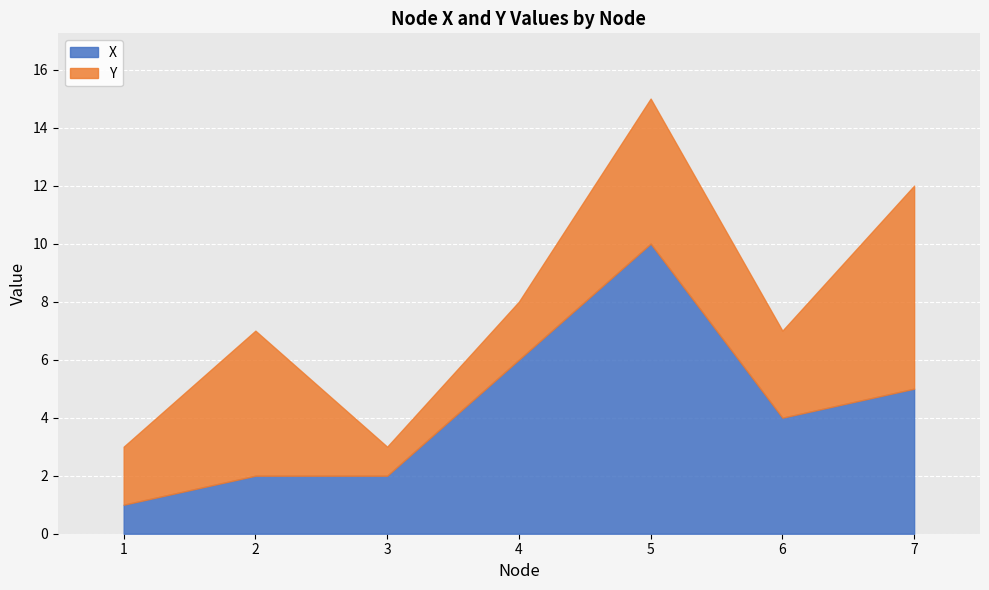

At which category is the sum across all series the highest?

5